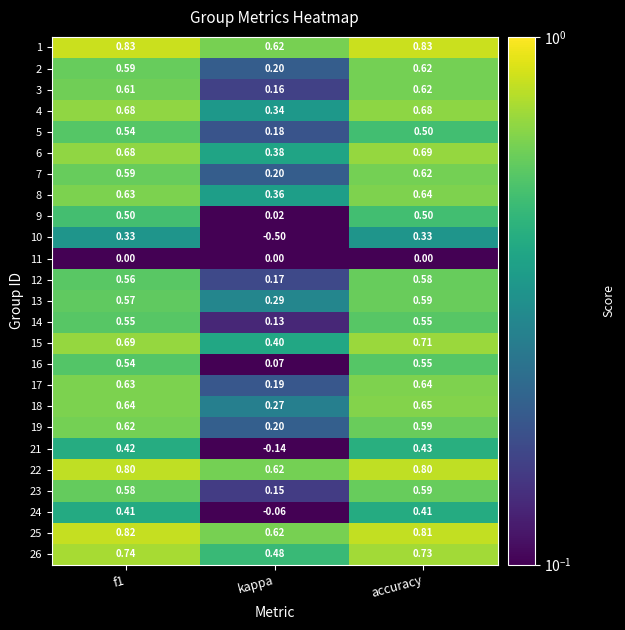

At which category is the sum across all series the highest?

accuracy